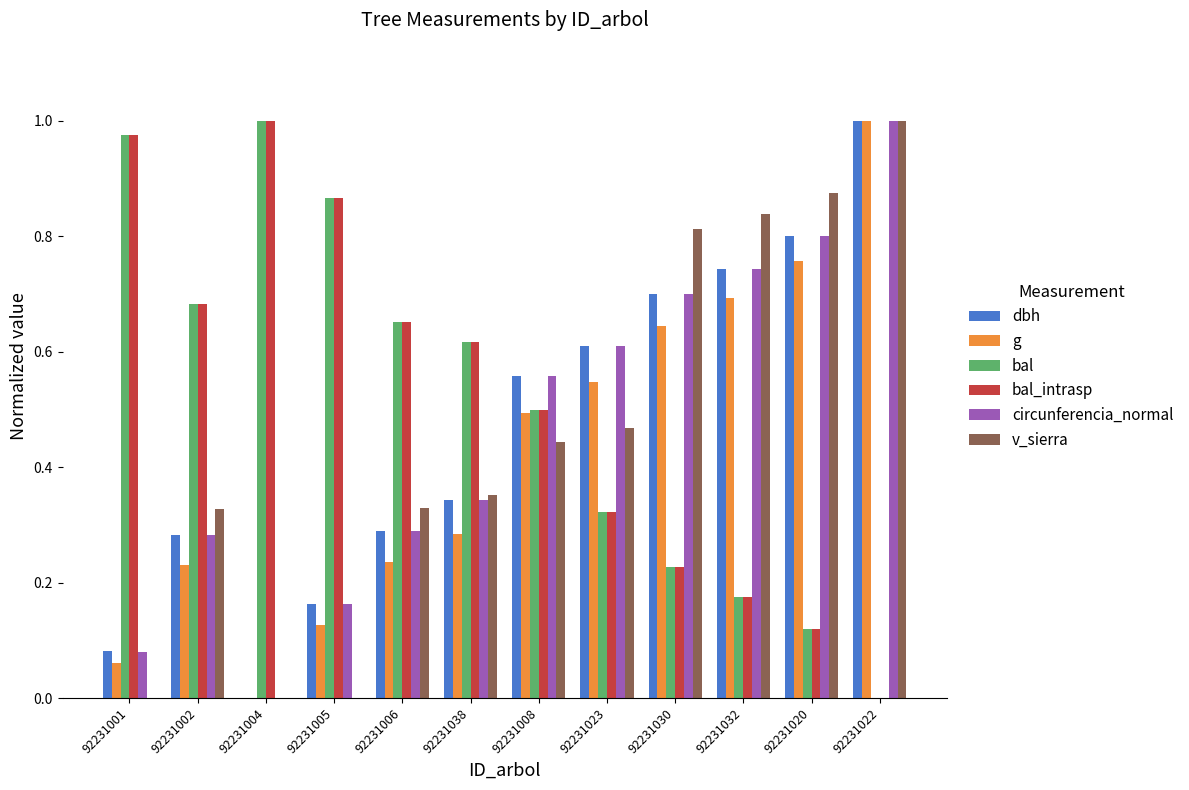

The value of bal at 92231001 is 1.0. True or false?

True